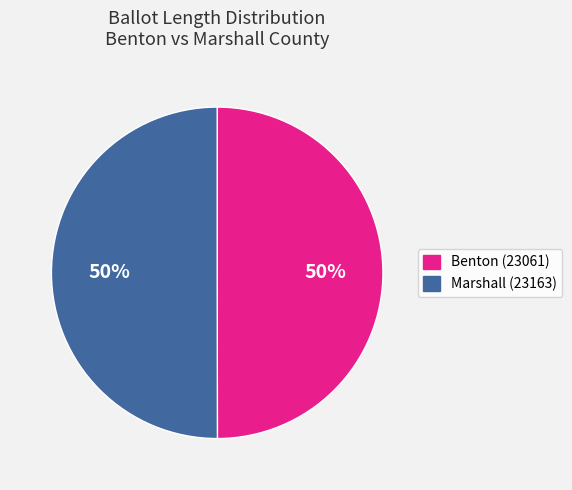

The Benton (23061) slice represents 50% of the pie. True or false?

True